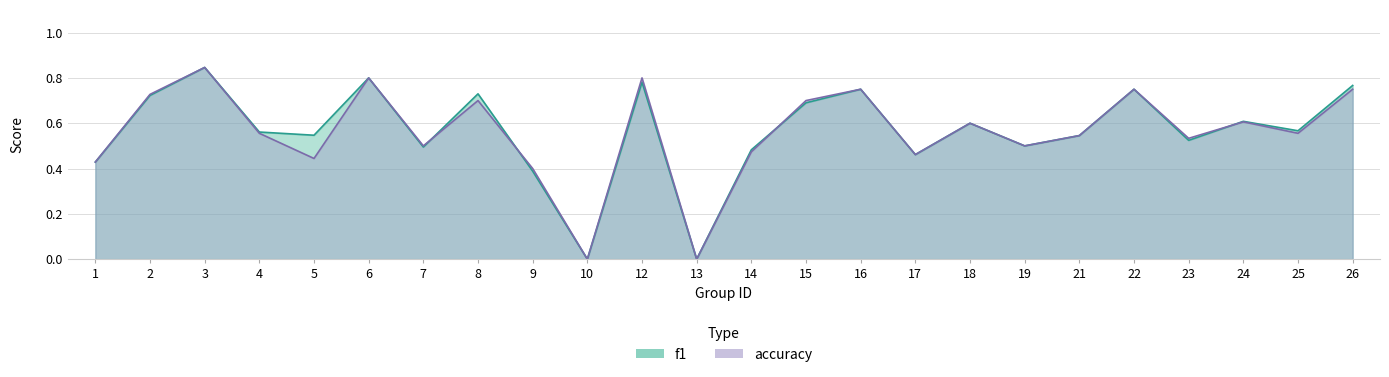

Reading left to right, transcribe all the data shown in this chart.

f1: 1=0.4	2=0.7	3=0.8	4=0.6	5=0.5	6=0.8	7=0.5	8=0.7	9=0.4	10=0.0	12=0.8	13=0.0	14=0.5	15=0.7	16=0.8	17=0.5	18=0.6	19=0.5	21=0.5	22=0.8	23=0.5	24=0.6	25=0.6	26=0.8
accuracy: 1=0.4	2=0.7	3=0.8	4=0.6	5=0.4	6=0.8	7=0.5	8=0.7	9=0.4	10=0.0	12=0.8	13=0.0	14=0.5	15=0.7	16=0.8	17=0.5	18=0.6	19=0.5	21=0.5	22=0.8	23=0.5	24=0.6	25=0.6	26=0.8